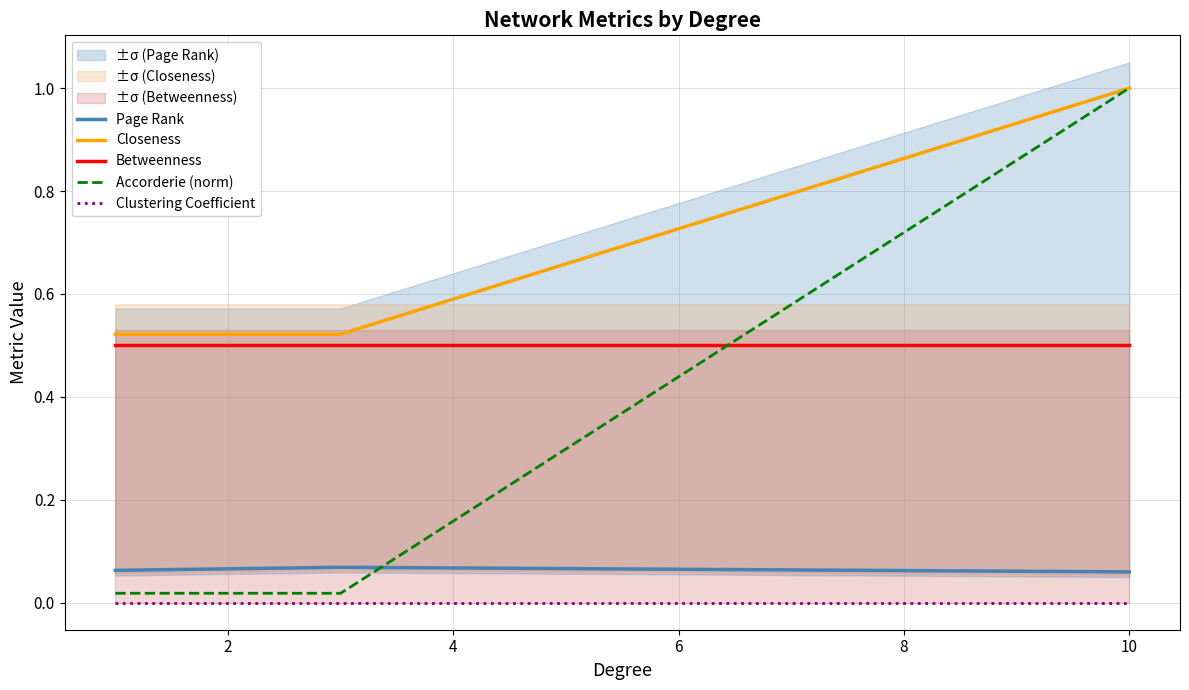

Is this an area chart (filled region under the line)?

No